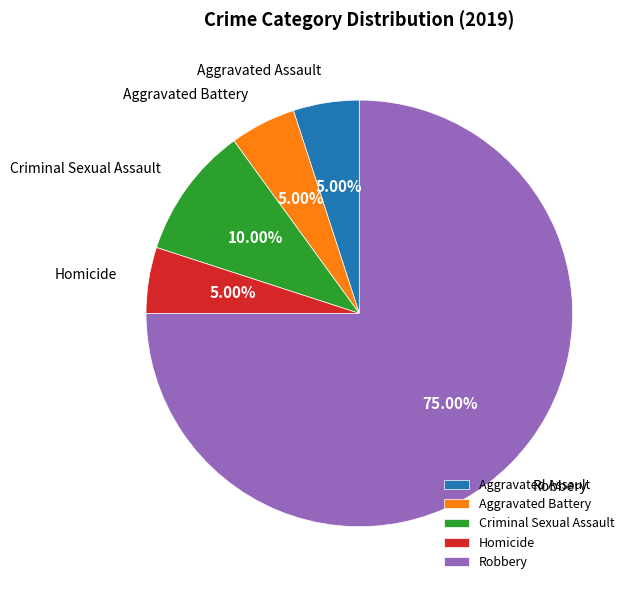

What percentage is the Homicide slice, to the nearest percent?

5%